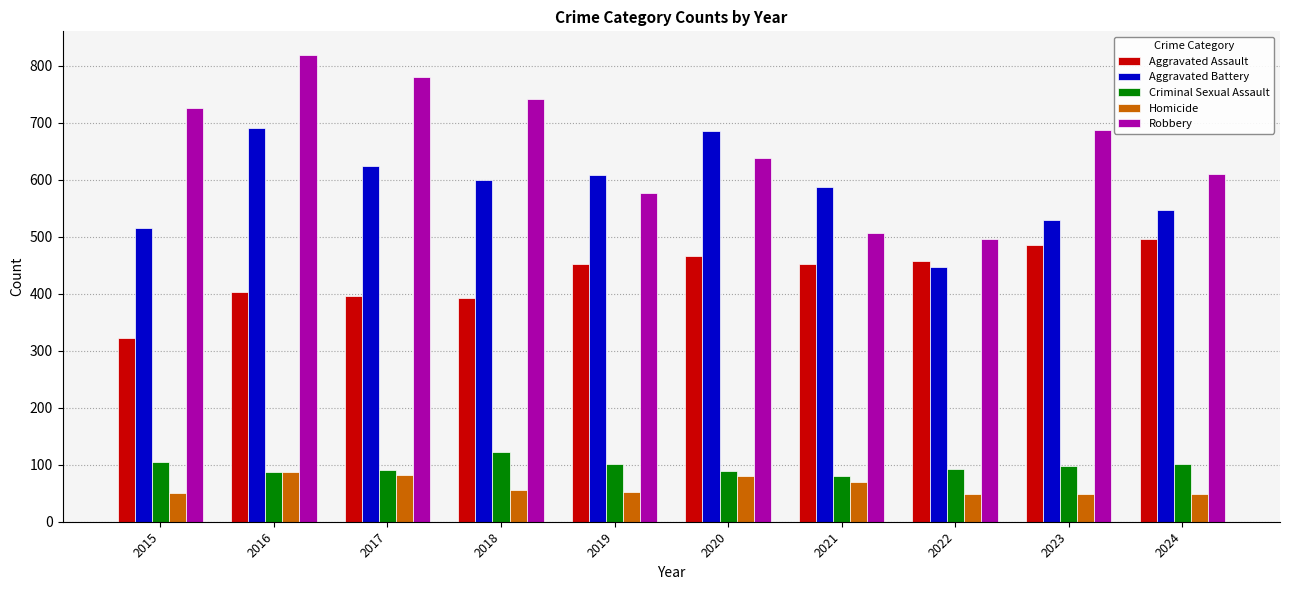

How many bars are there in total?

50